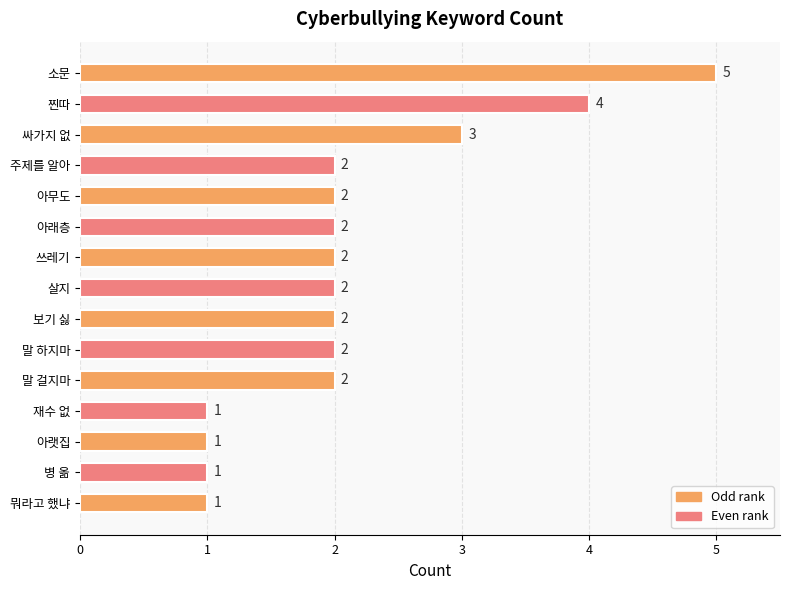

Where is the data nearest to the value 3?

싸가지 없